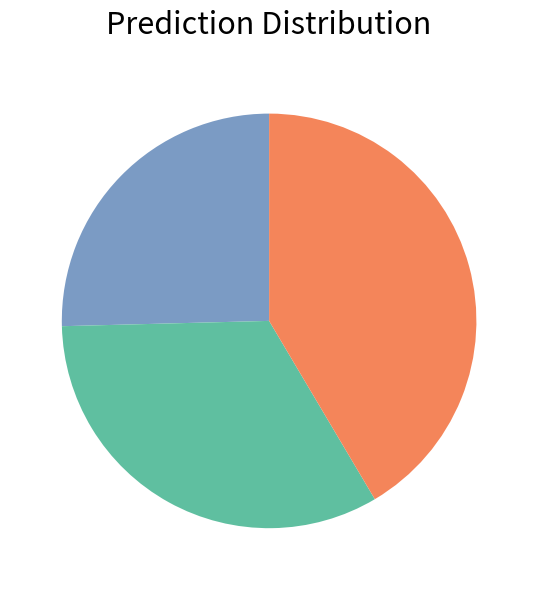

Does any single category account for the majority?

No